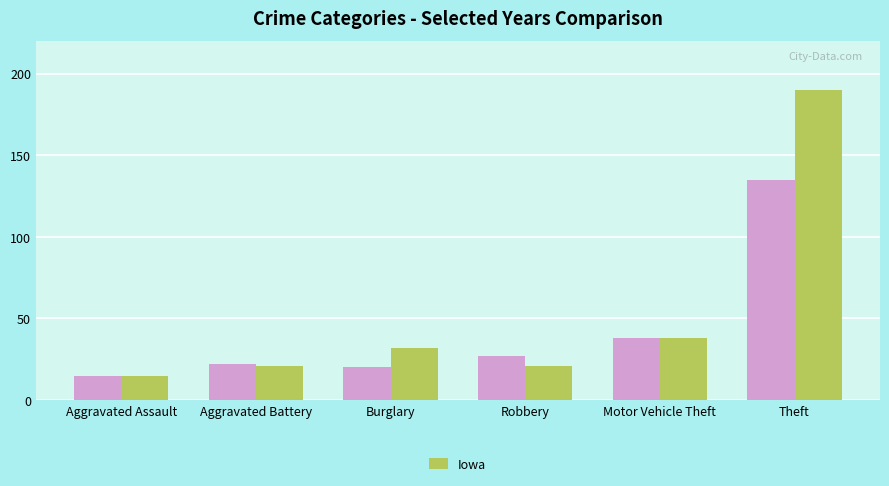

What is the difference between the highest and lowest values at Robbery?

6